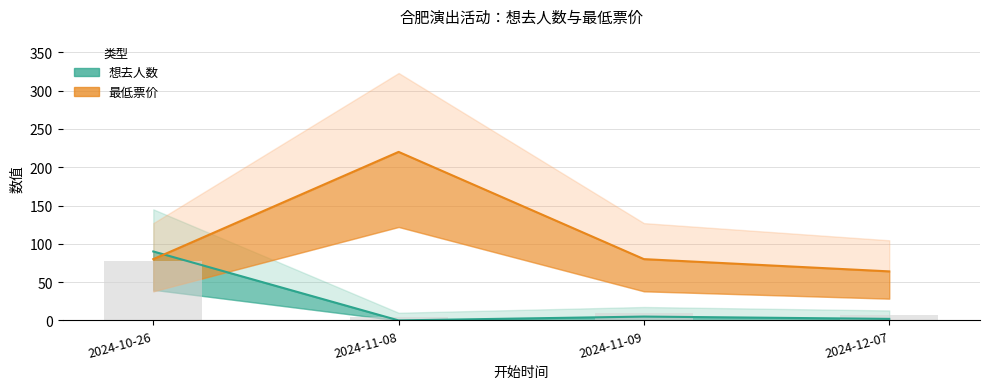

The 最低票价 series shows 80 at 2024-11-09. True or false?

True